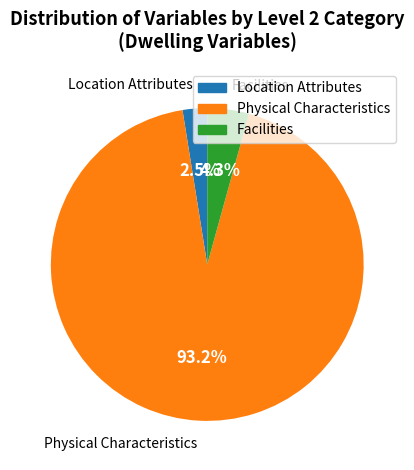

Is there any slice that represents more than half of the pie?

Yes